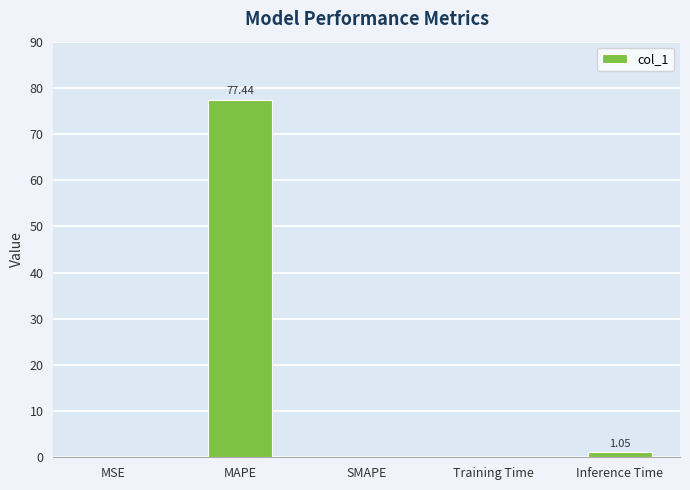

What is the difference between the values at MSE and Training Time?

0.1